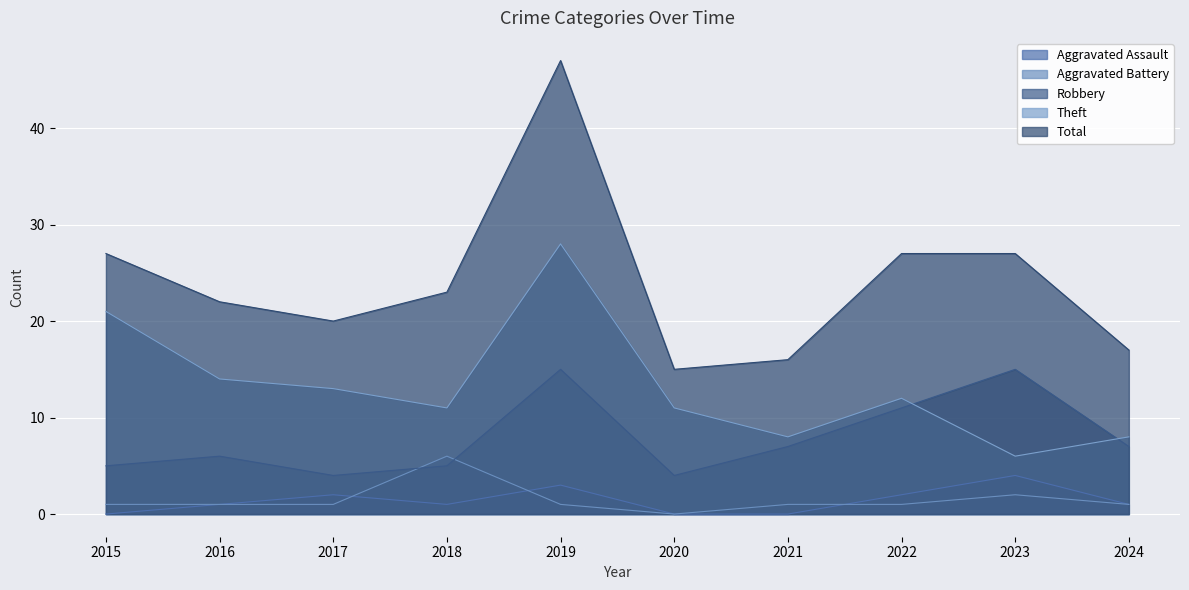

What are all the series names shown in the legend?

Aggravated Assault, Aggravated Battery, Robbery, Theft, Total